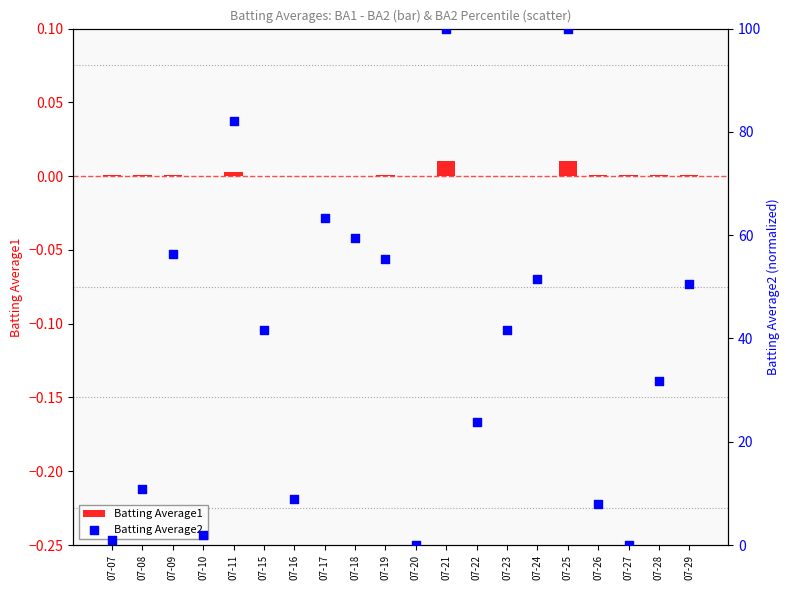

Which series has the largest total across all categories?

Batting Average2